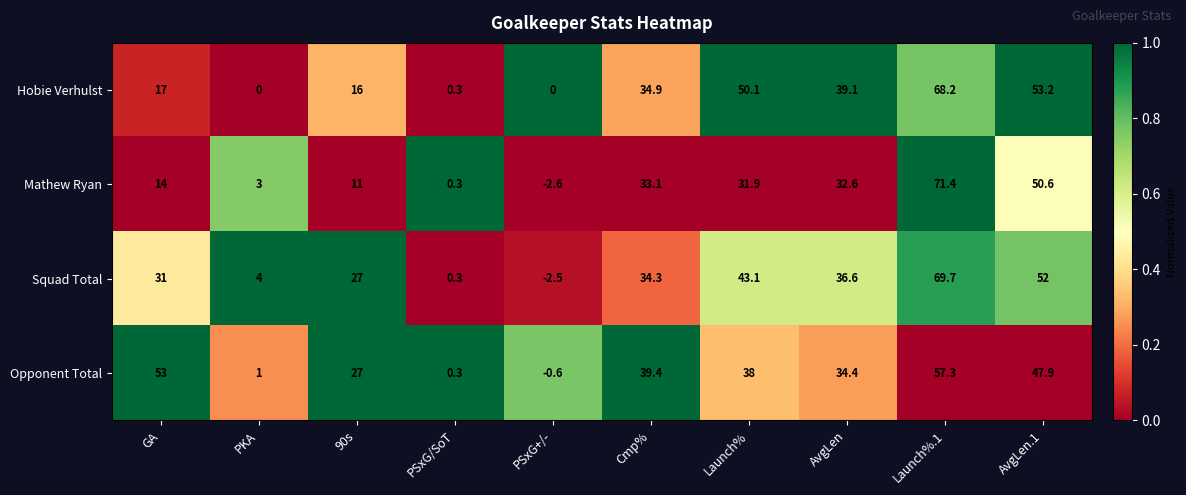

Rank the series by their maximum value, from highest to lowest.

Mathew Ryan, Squad Total, Hobie Verhulst, Opponent Total